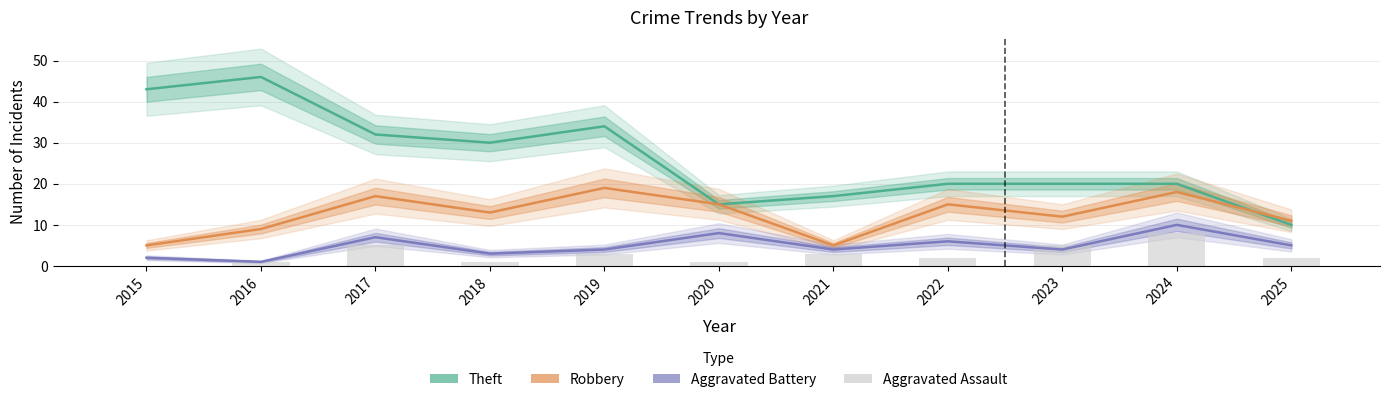

How many values in the Theft series exceed 20?

5